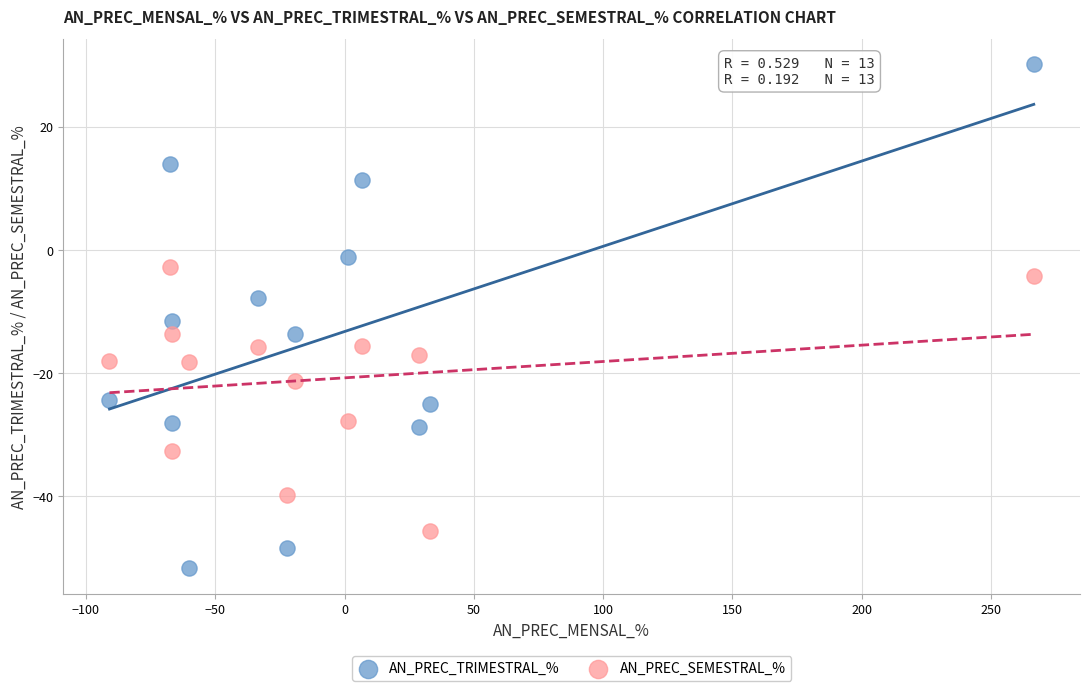

Which series has the widest spread of Y values?

AN_PREC_TRIMESTRAL_%